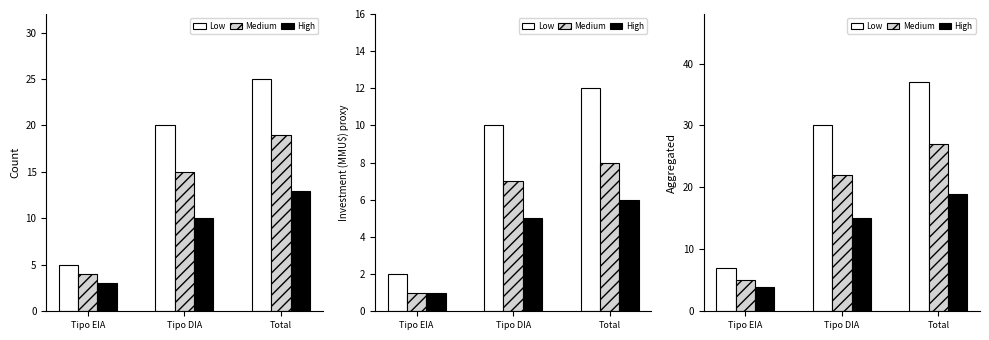

What is the sum of all Low values?

74